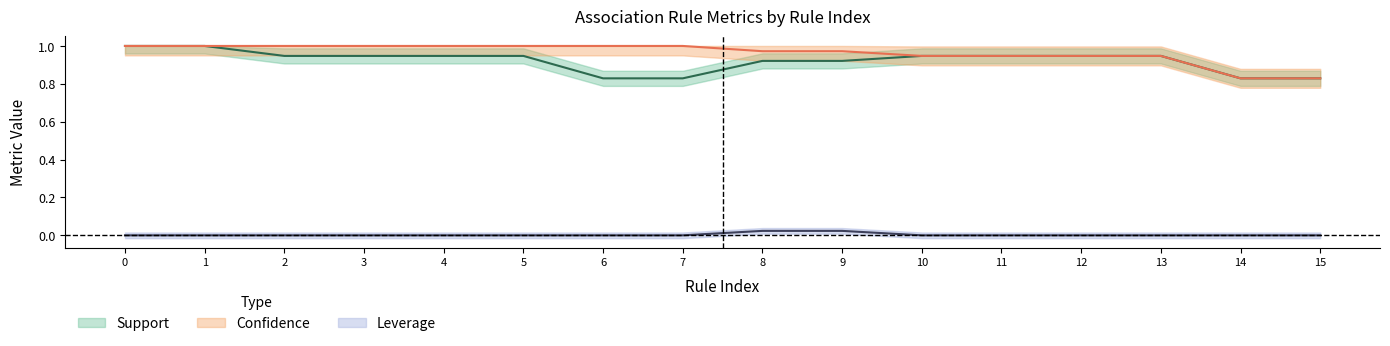

Does the chart have visible grid lines?

No